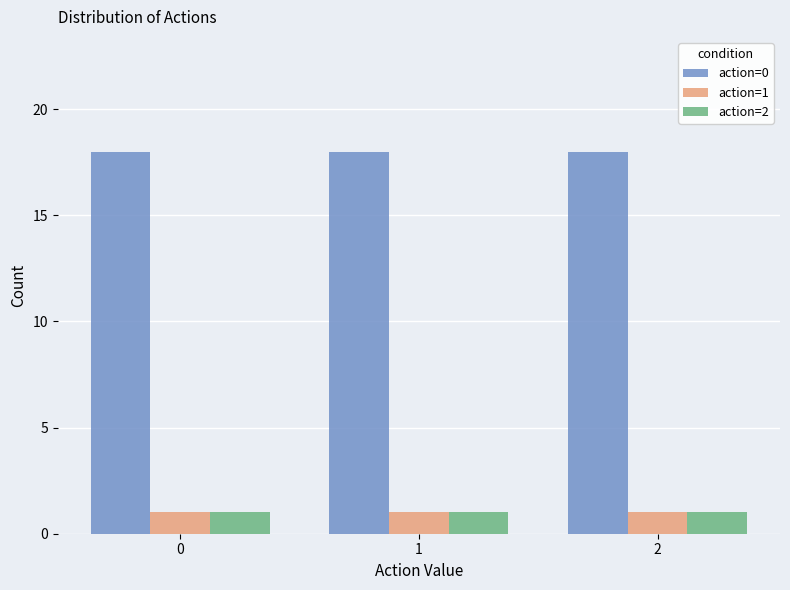

The value of action=2 at 1 is 0. True or false?

False